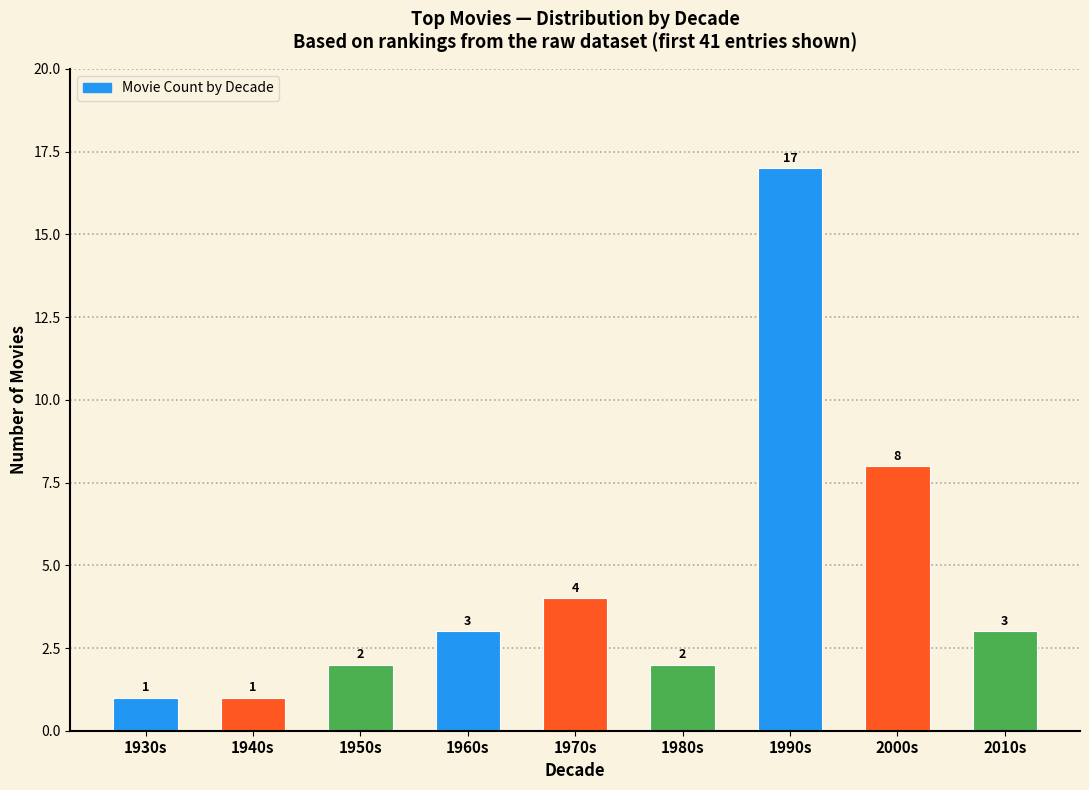

Reading right to left, list all the values displayed in this chart.

3	8	17	2	4	3	2	1	1